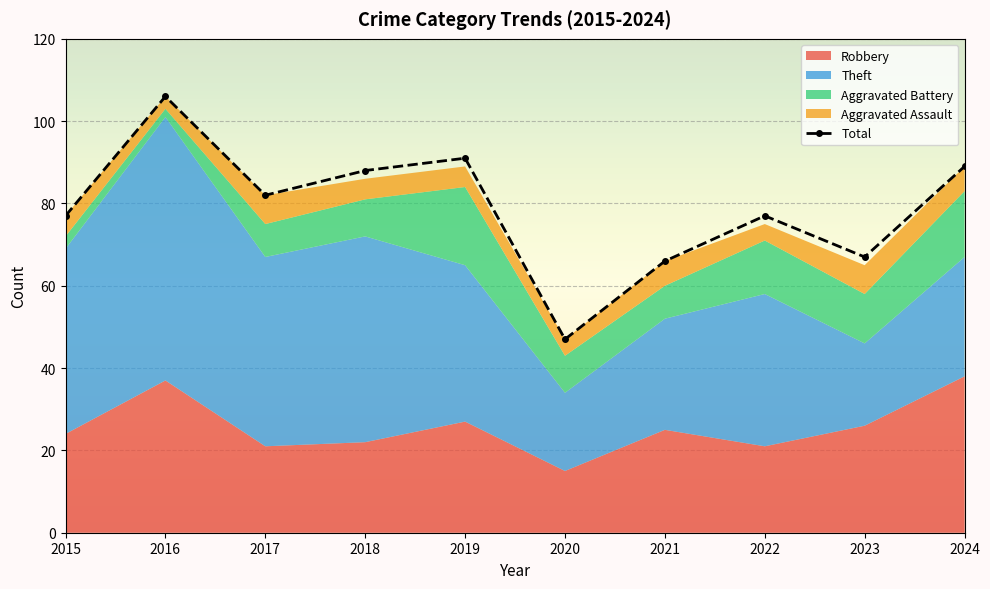

Is it true that the value at 2017 is 108?

False